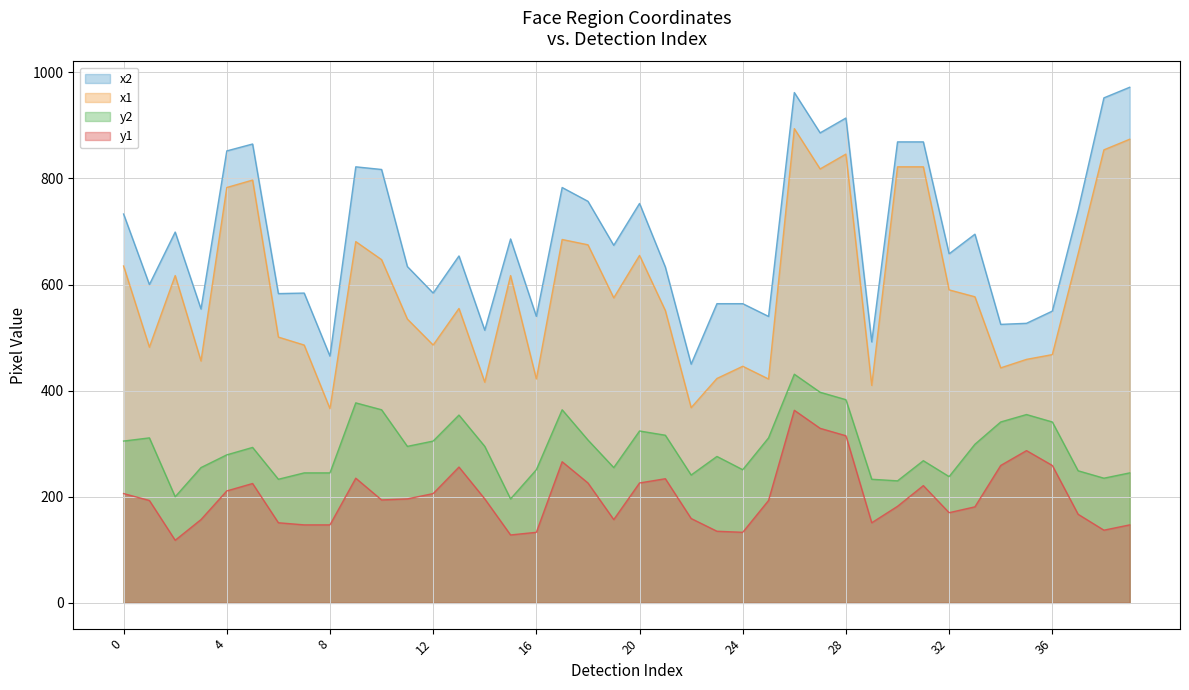

Rank the series by their average value, from lowest to highest.

y1, y2, x1, x2